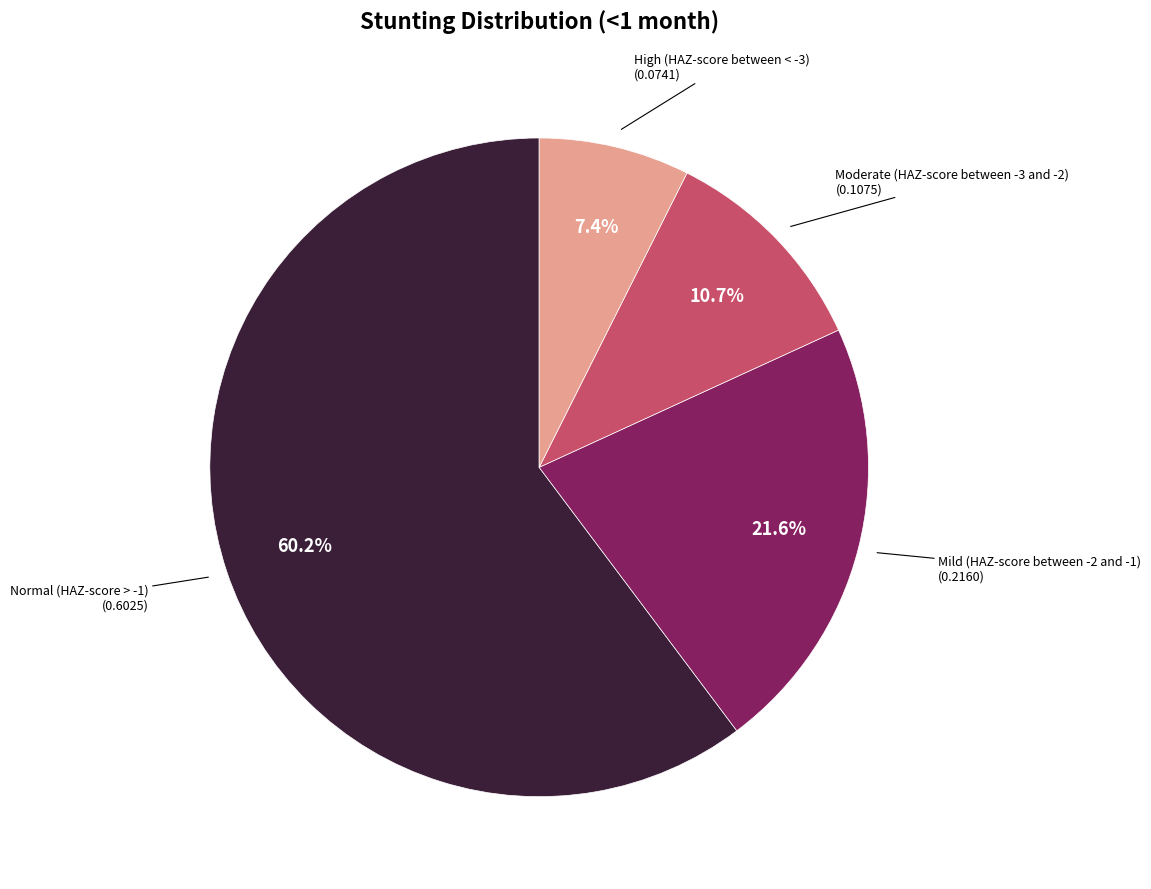

What percentage is the Normal (HAZ-score > -1) slice, to the nearest percent?

60%